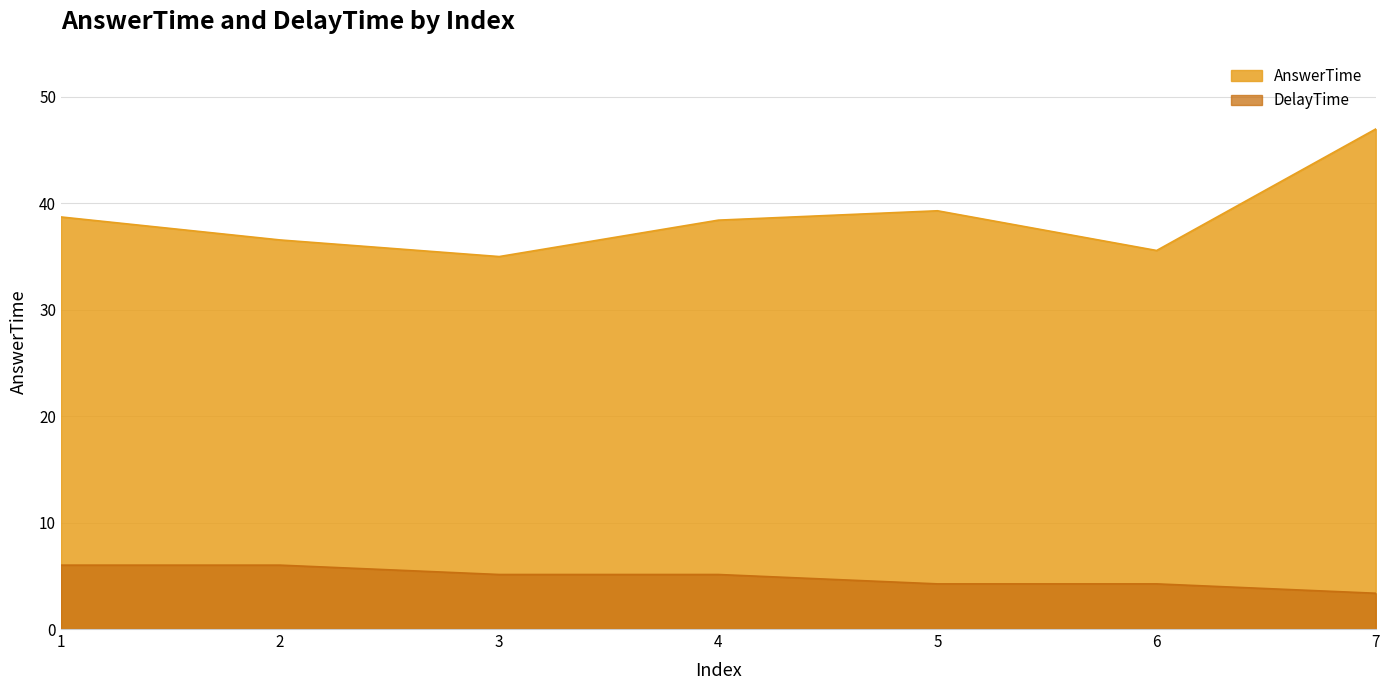

Reading right to left, transcribe all the data shown in this chart.

AnswerTime: 7=47.0	6=35.5	5=39.3	4=38.4	3=35.0	2=36.5	1=38.7
DelayTime: 7=3.4	6=4.2	5=4.2	4=5.1	3=5.1	2=6.0	1=6.0